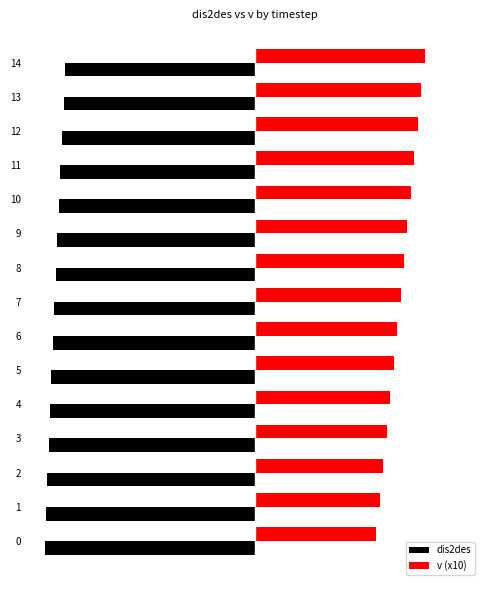

True or false: dis2des has a value of -151.0 at 9.

False